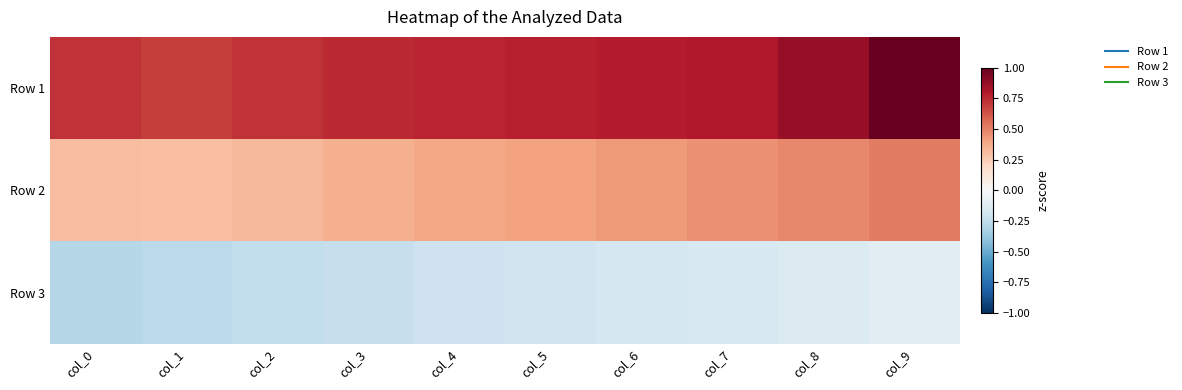

Reading left to right, extract all data points from this chart.

Row 1: col_0=0.7	col_1=0.7	col_2=0.7	col_3=0.7	col_4=0.8	col_5=0.8	col_6=0.8	col_7=0.8	col_8=0.9	col_9=1.0
Row 2: col_0=0.3	col_1=0.3	col_2=0.3	col_3=0.4	col_4=0.4	col_5=0.4	col_6=0.4	col_7=0.5	col_8=0.5	col_9=0.5
Row 3: col_0=-0.3	col_1=-0.3	col_2=-0.2	col_3=-0.2	col_4=-0.2	col_5=-0.2	col_6=-0.2	col_7=-0.2	col_8=-0.1	col_9=-0.1